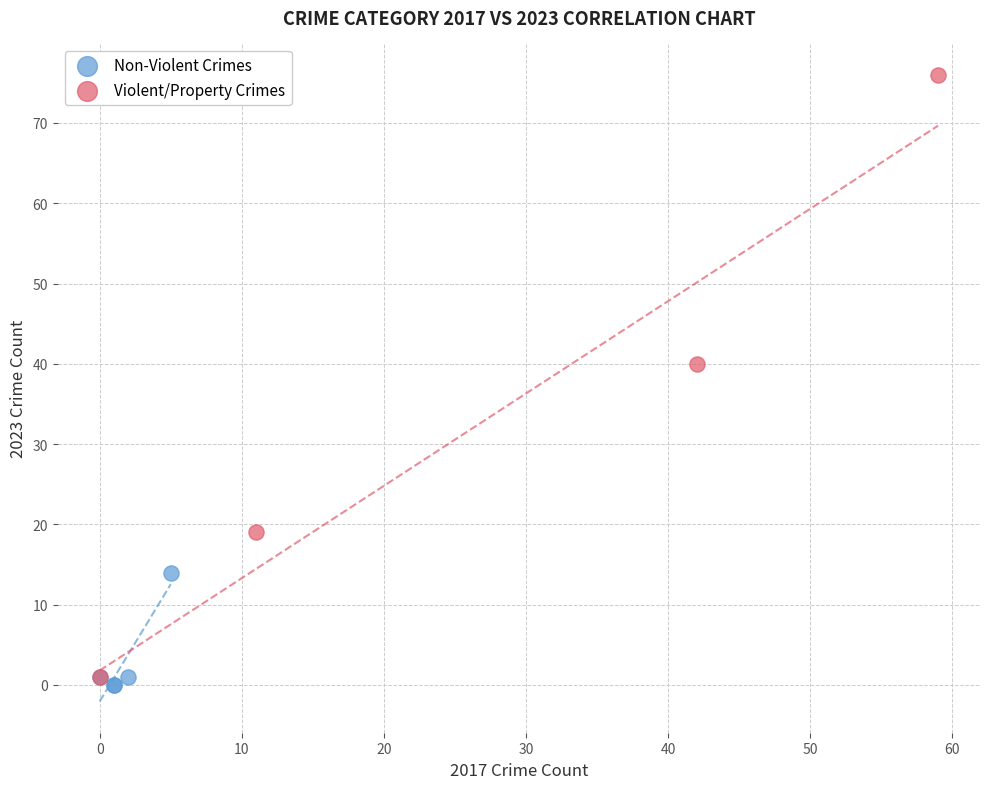

Which series reaches the minimum Y coordinate?

Non-Violent Crimes